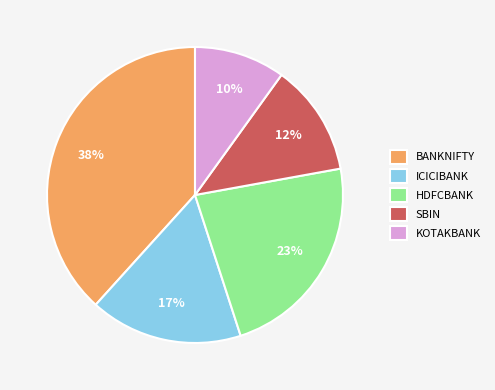

What is the ratio of the value at KOTAKBANK to the value at BANKNIFTY?

0.3